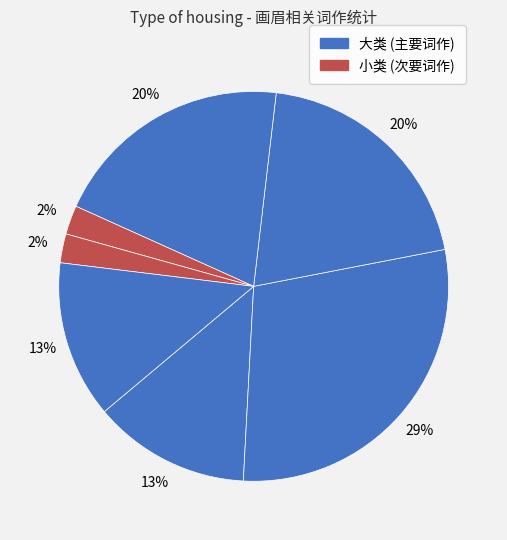

How many slices are in this pie chart?

7